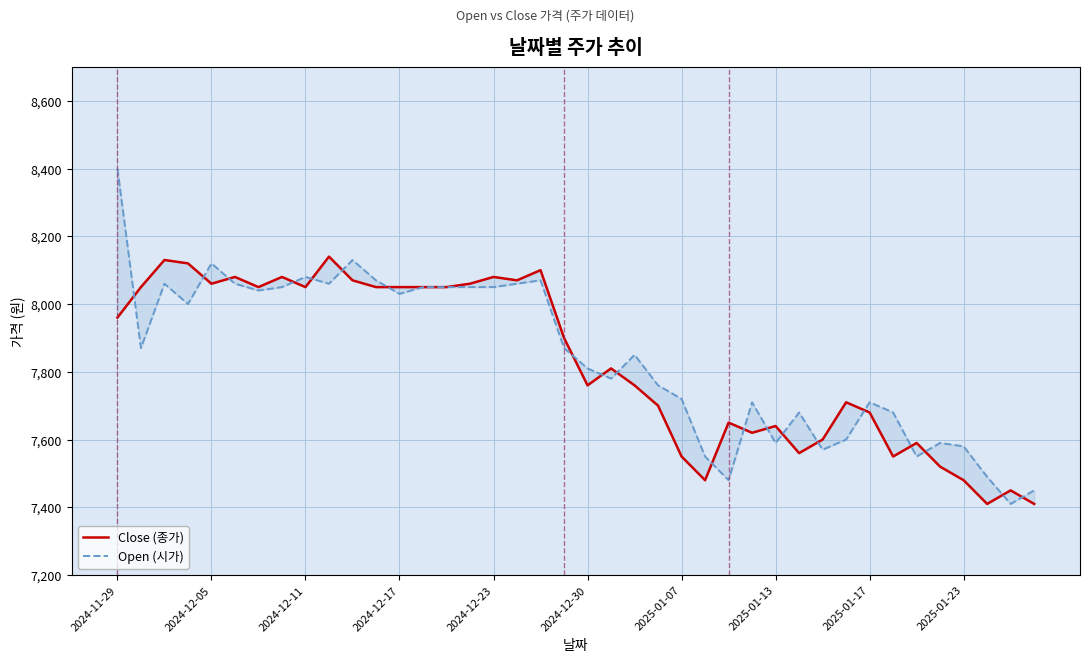

True or false: Close (종가) has a value of 4542 at 2024-11-29.

False